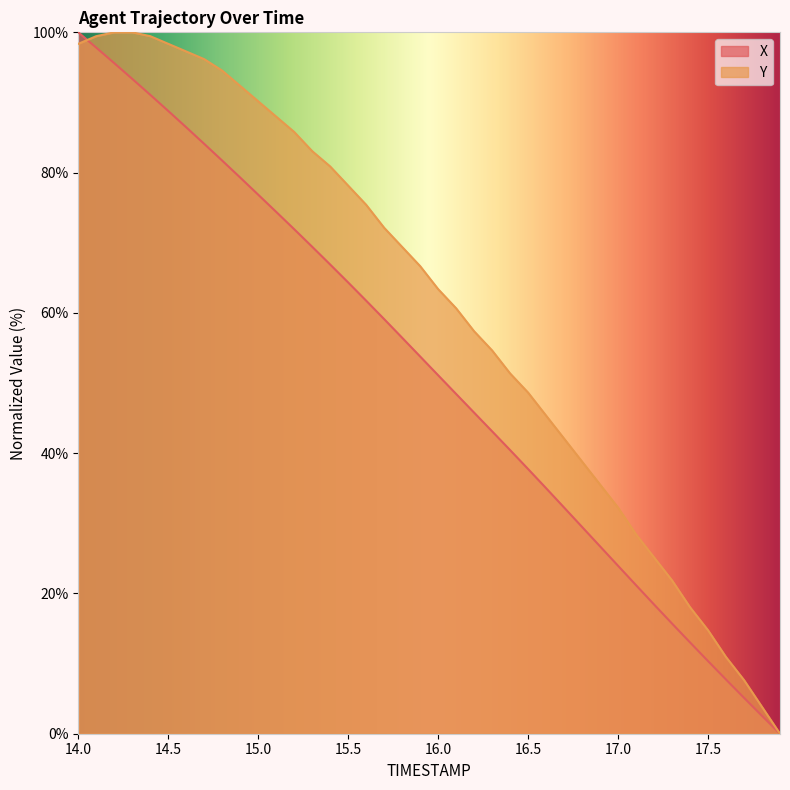

Reading left to right, extract all data points from this chart.

X: 14.0=100.0	14.1=97.8	14.2=95.6	14.3=93.4	14.4=91.1	14.5=88.8	14.6=86.5	14.7=84.1	14.8=81.7	14.9=79.3	15.0=76.9	15.1=74.4	15.2=71.9	15.3=69.4	15.4=66.9	15.5=64.3	15.6=61.7	15.7=59.1	15.8=56.5	15.9=53.8	16.0=51.1	16.1=48.4	16.2=45.8	16.3=43.1	16.4=40.4	16.5=37.7	16.6=35.0	16.7=32.2	16.8=29.5	16.9=26.7	17.0=23.9	17.1=21.2	17.2=18.4	17.3=15.7	17.4=13.0	17.5=10.4	17.6=7.7	17.7=5.1	17.8=2.5	17.9=0.0
Y: 14.0=98.4	14.1=99.5	14.2=100.0	14.3=100.0	14.4=99.5	14.5=98.4	14.6=97.3	14.7=96.2	14.8=94.5	14.9=92.3	15.0=90.2	15.1=88.0	15.2=85.8	15.3=83.1	15.4=80.9	15.5=78.1	15.6=75.4	15.7=72.1	15.8=69.4	15.9=66.7	16.0=63.4	16.1=60.7	16.2=57.4	16.3=54.6	16.4=51.4	16.5=48.6	16.6=45.4	16.7=42.1	16.8=38.8	16.9=35.5	17.0=32.2	17.1=28.4	17.2=25.1	17.3=21.9	17.4=18.0	17.5=14.8	17.6=10.9	17.7=7.7	17.8=3.8	17.9=0.0